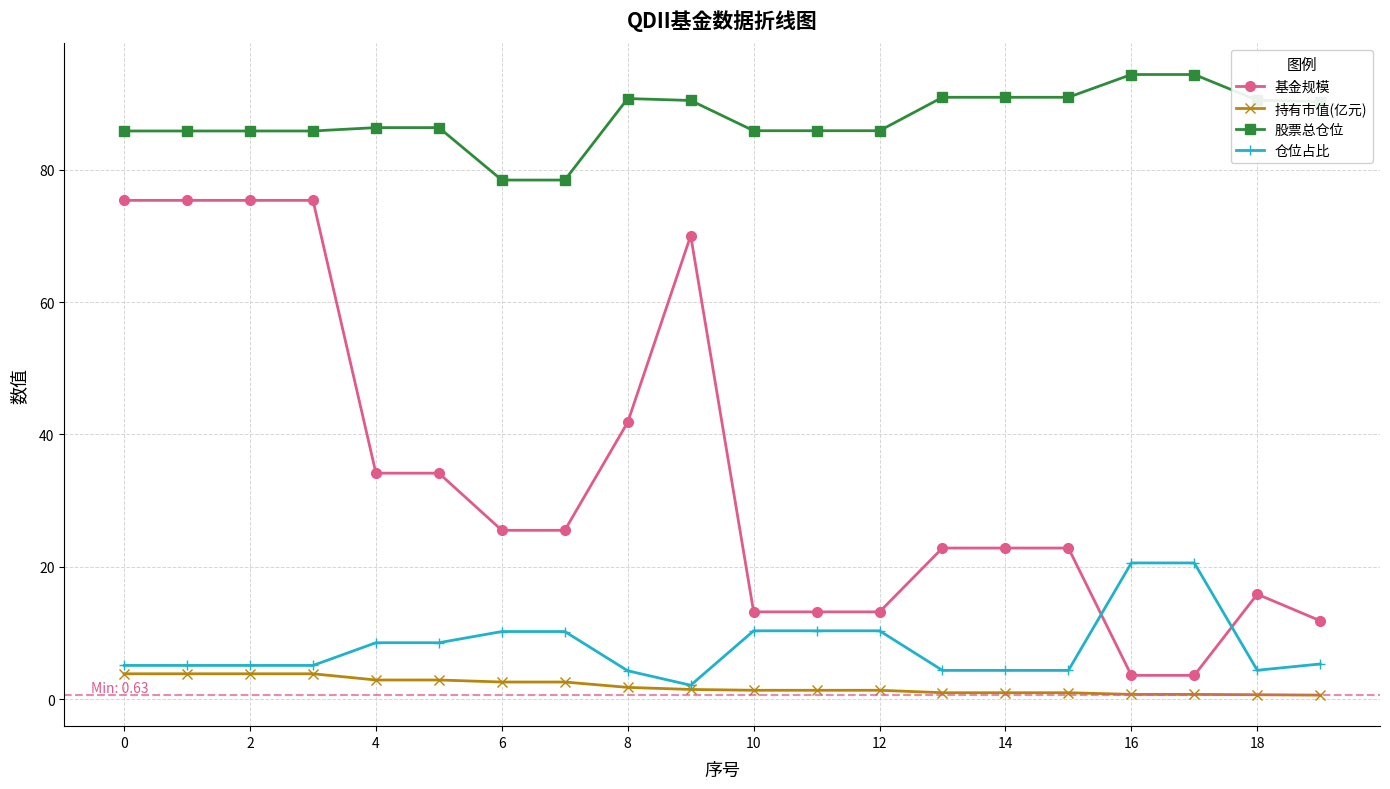

What is the value of the 股票总仓位 point at the 17th from the left?

94.4